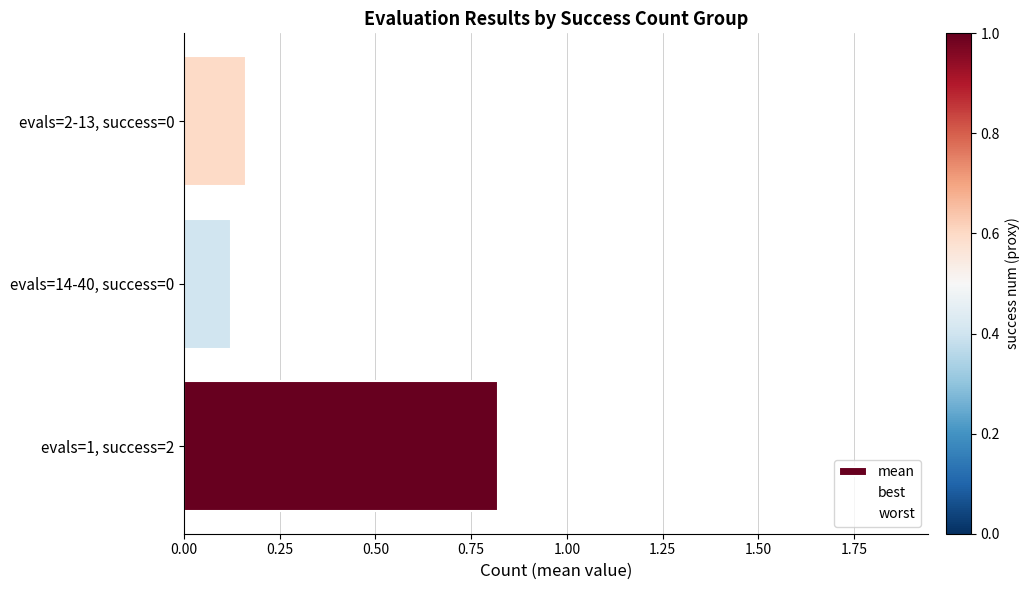

Read the mean value at evals=2-13, success=0.

0.2